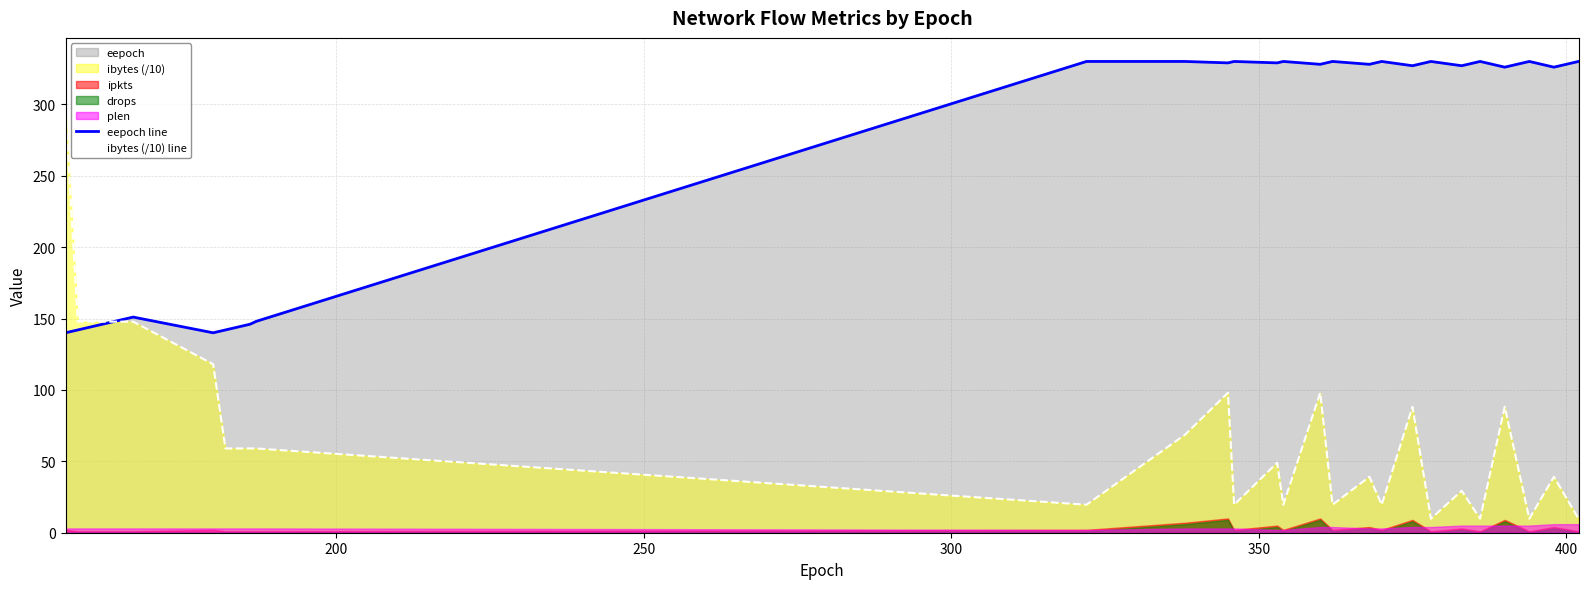

What is the highest value of the ibytes (/10) line series?

295.6